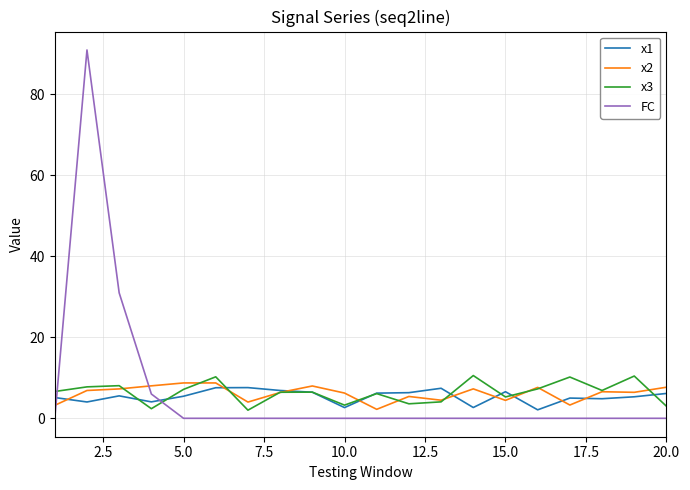

Which series has the widest spread of values?

FC